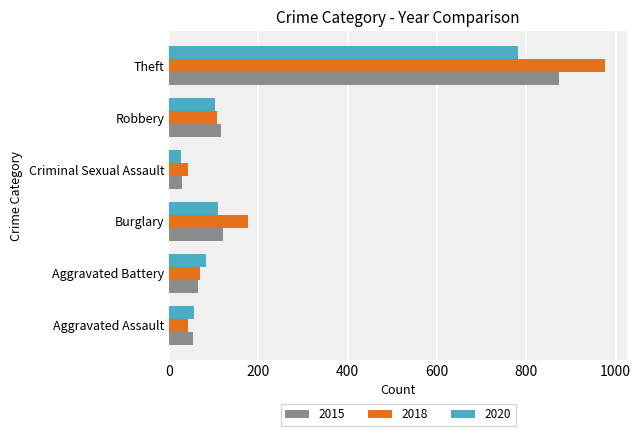

What is the total value across all series at Burglary?

407